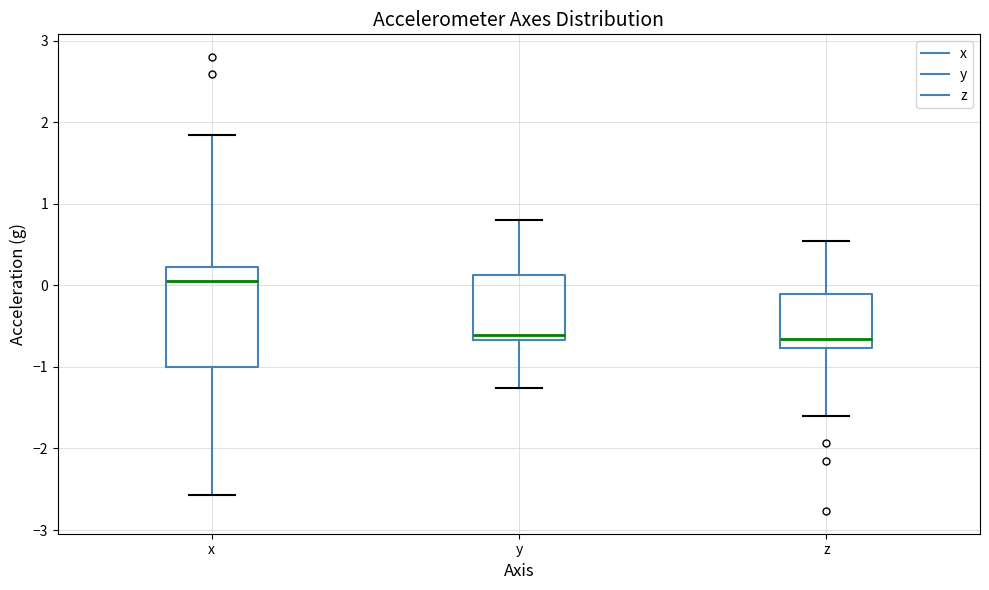

Which box is the tallest, from its lower edge to its upper edge?

x